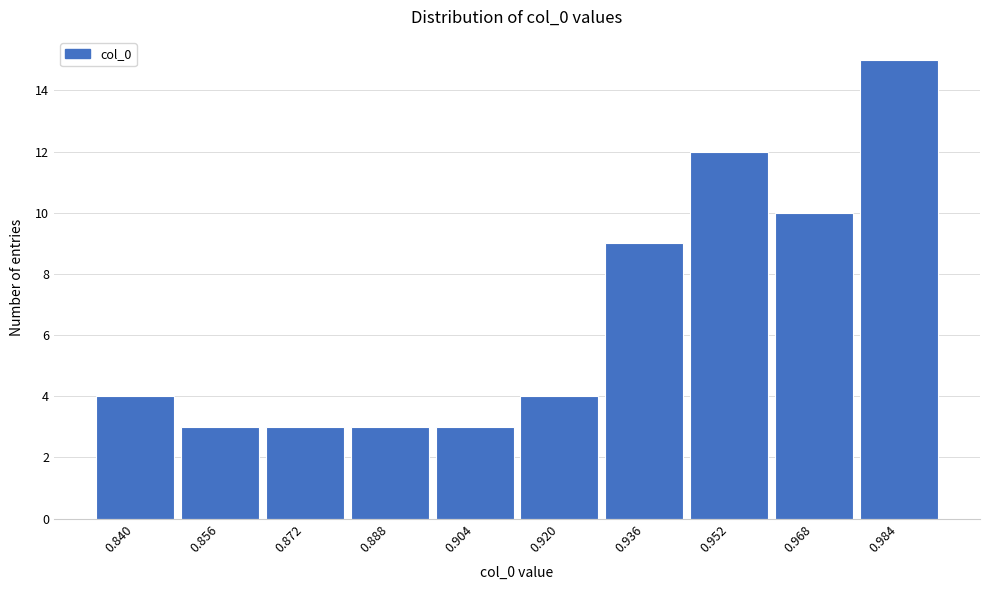

Reading left to right, extract all data points from this chart.

0.840=4	0.856=3	0.872=3	0.888=3	0.904=3	0.920=4	0.936=9	0.952=12	0.968=10	0.984=15